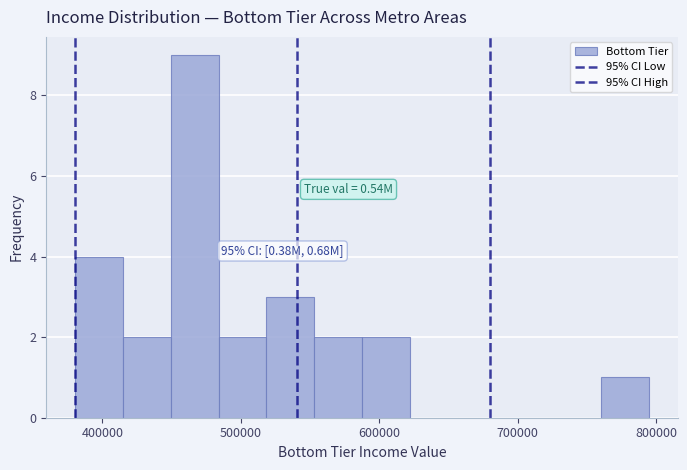

Read against the x-axis, roughly where is the centre of the tallest bar?

470000